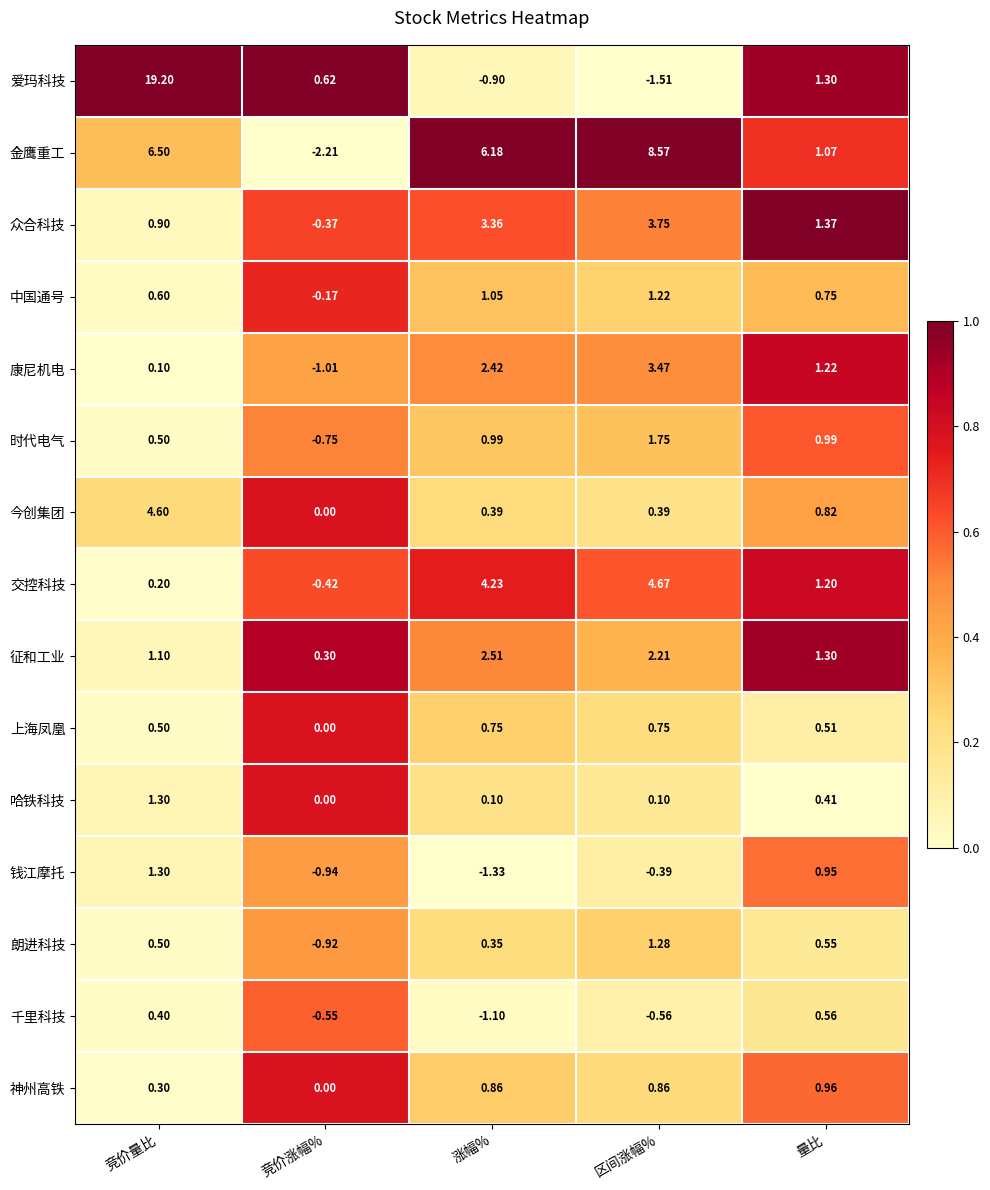

At which category is the sum across all series the highest?

竞价量比